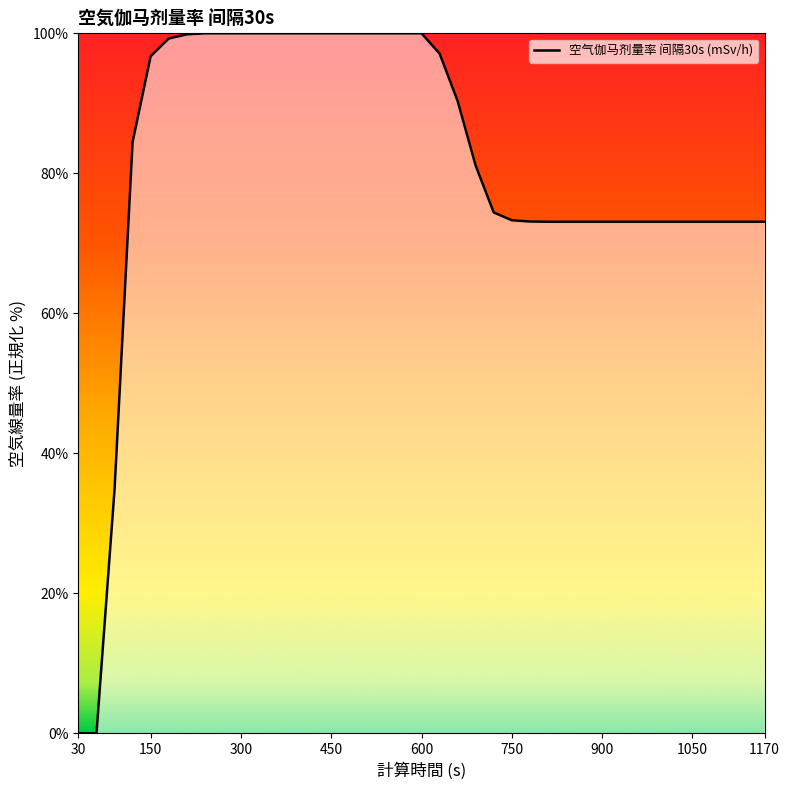

What is the maximum value shown in the chart?

100.0